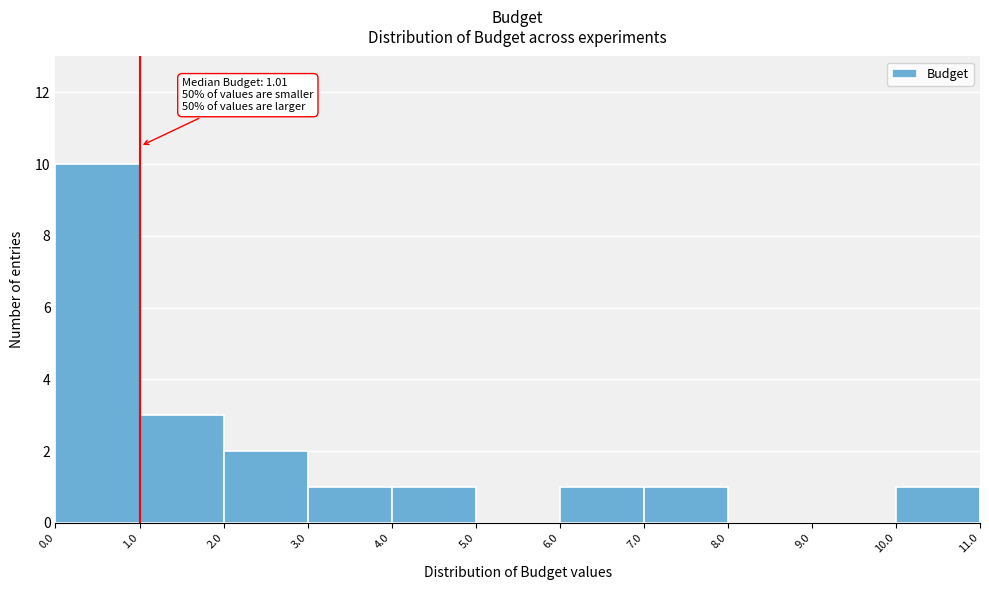

Over which range of the x-axis is the bar tallest?

0.0 to 1.0